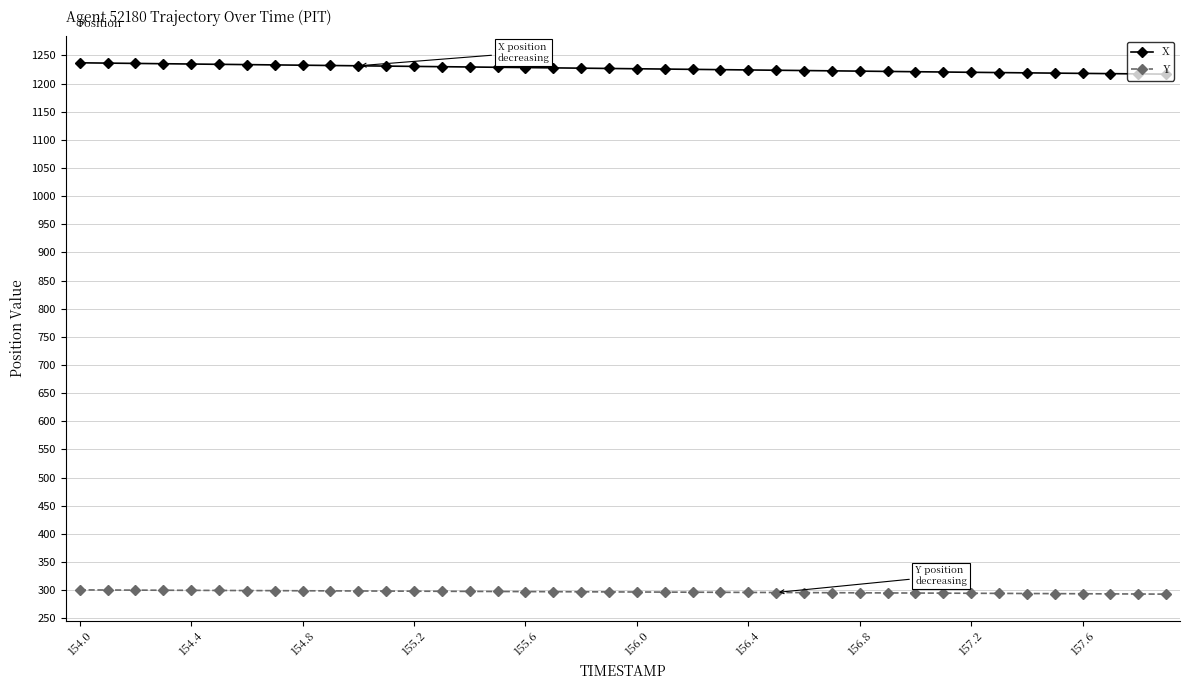

True or false: X and Y cross at least once.

False